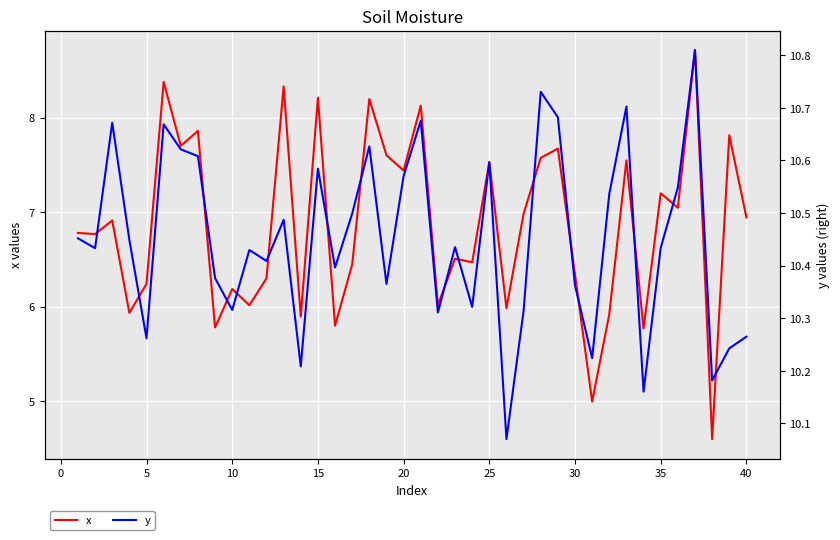

What is the minimum value for x?

4.6